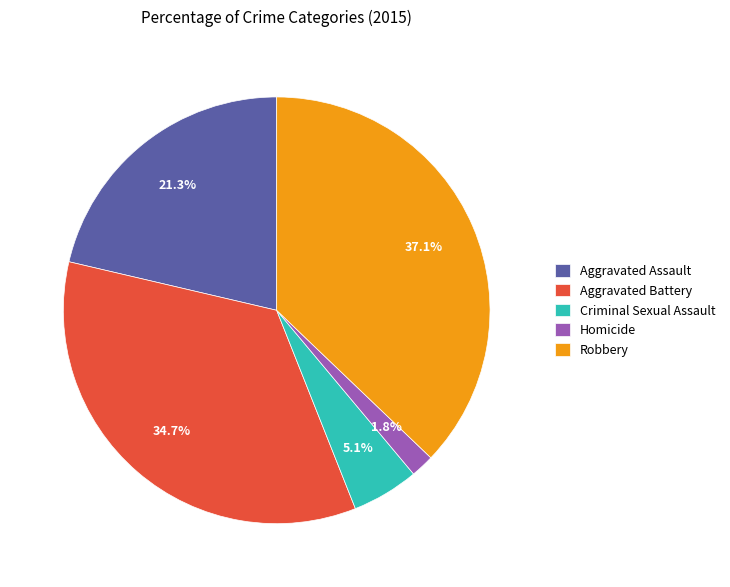

Rank the categories by value from lowest to highest.

Homicide, Criminal Sexual Assault, Aggravated Assault, Aggravated Battery, Robbery